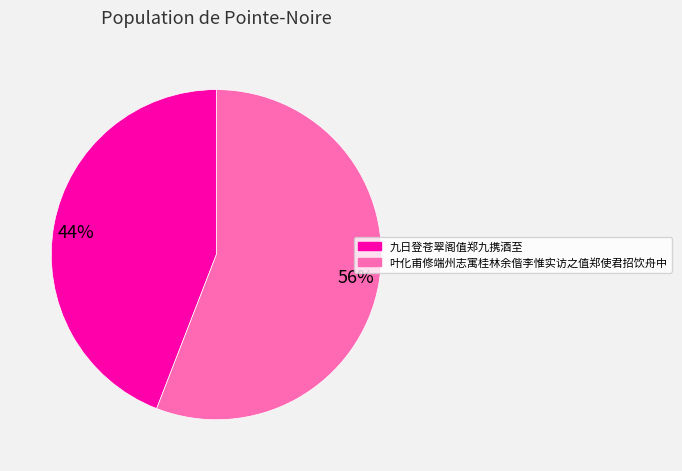

Do 九日登苍翠阁值郑九携酒至 and 叶化甫修端州志寓桂林余偕李惟实访之值郑使君招饮舟中 together represent more than half of the pie?

Yes